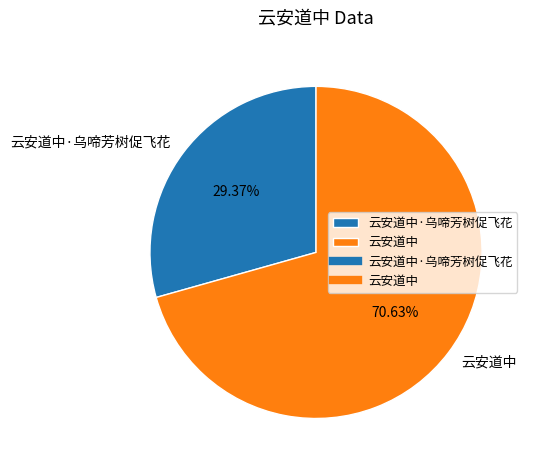

Do 云安道中 and 云安道中·乌啼芳树促飞花 together represent more than half of the pie?

Yes